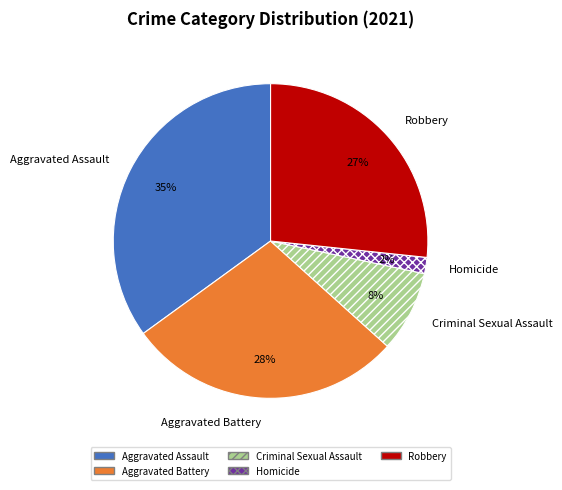

What percentage is the Aggravated Battery slice, to the nearest percent?

28%